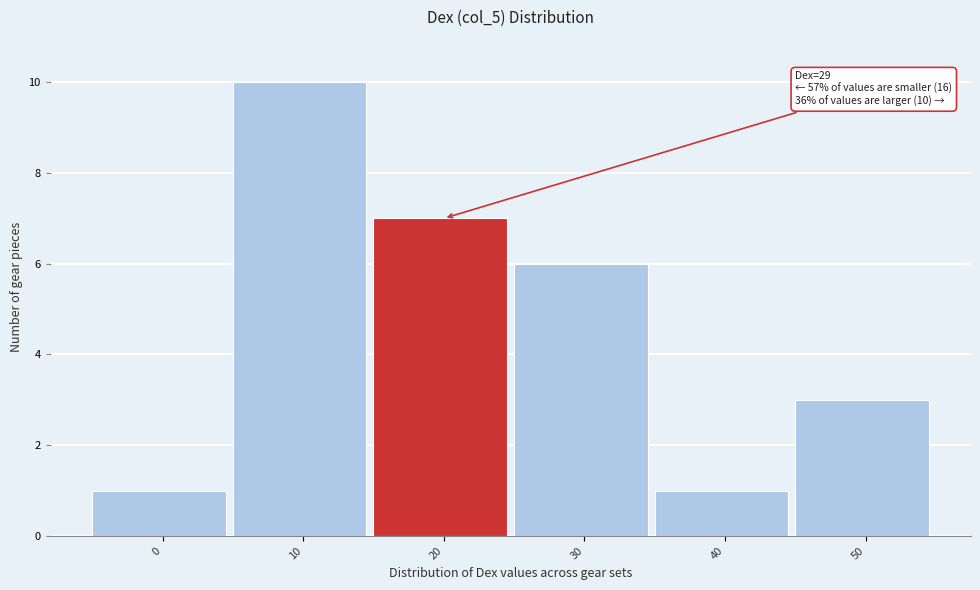

Reading left to right, transcribe all the data shown in this chart.

1	10	7	6	1	3